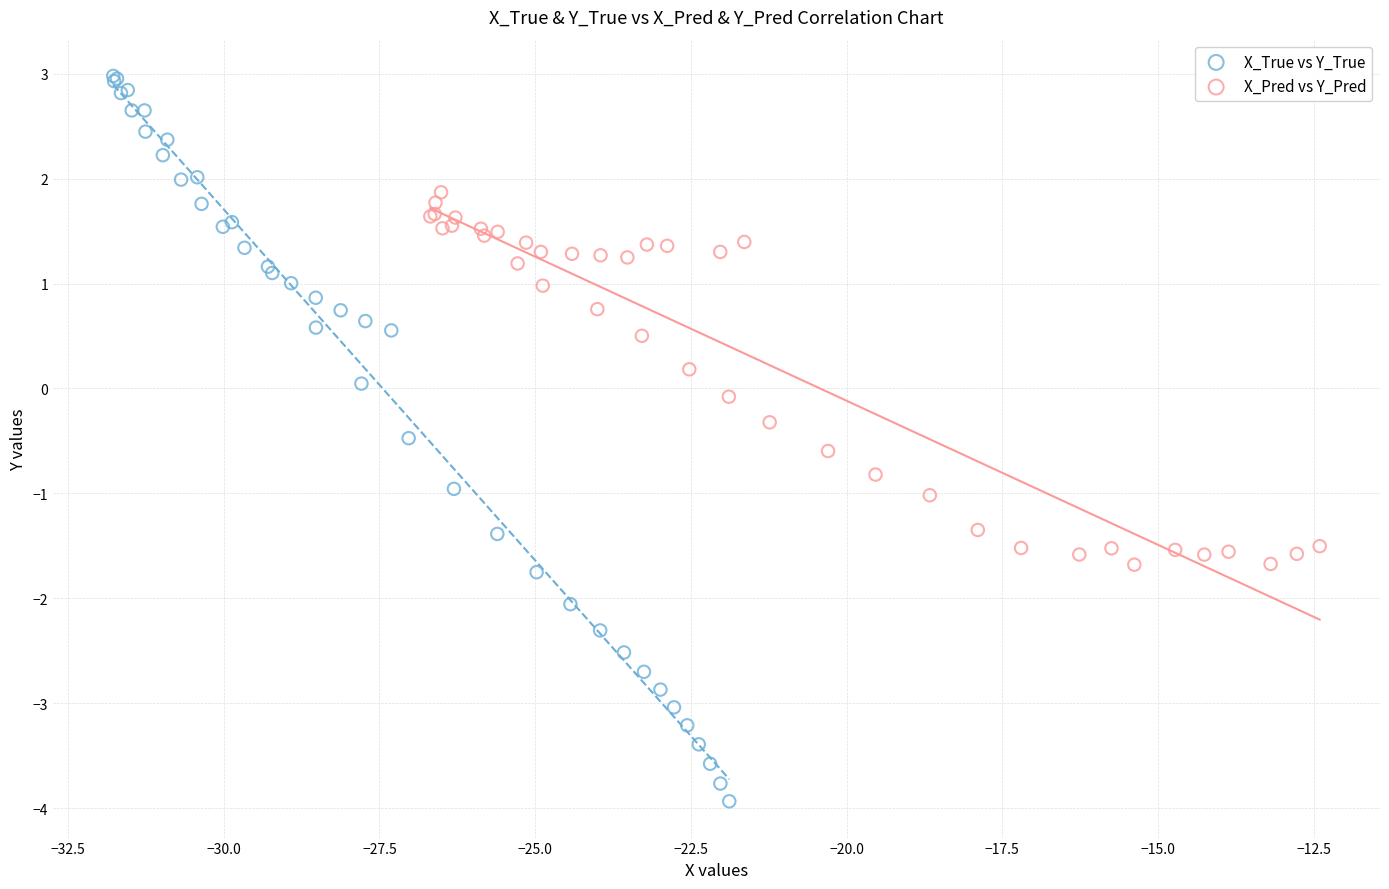

Which series contains the highest Y value?

X_True vs Y_True